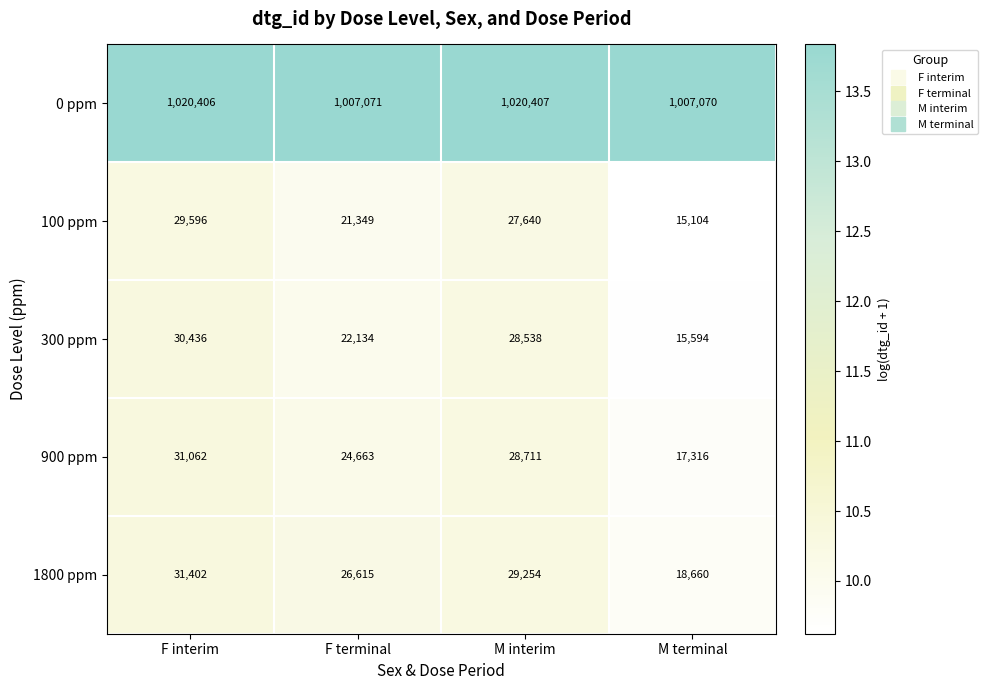

What is the highest value of the 300 ppm series?

30436